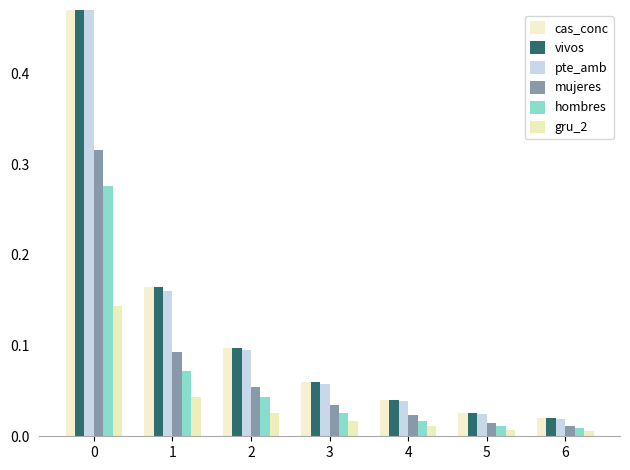

Which series has the largest total across all categories?

cas_conc